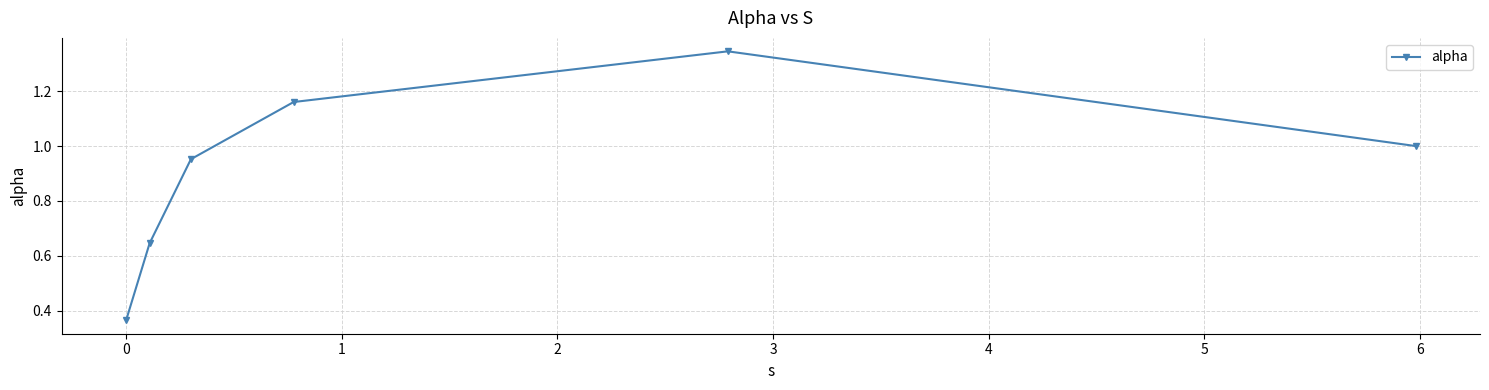

How many points are higher than both their immediate neighbors (excluding endpoints)?

1